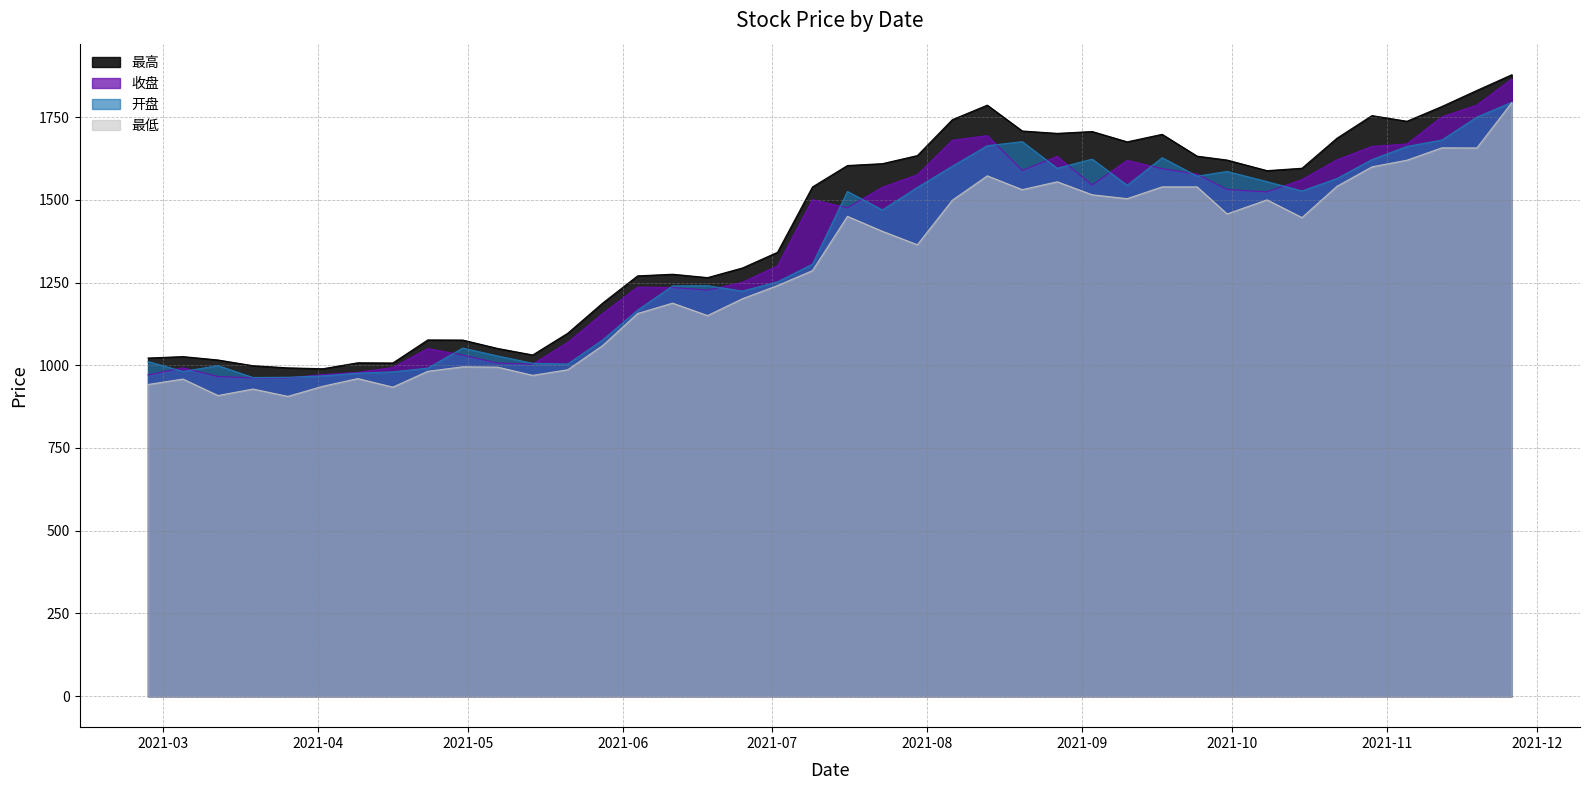

True or false: 收盘 has a value of 205.0 at 2021-02-26.

False